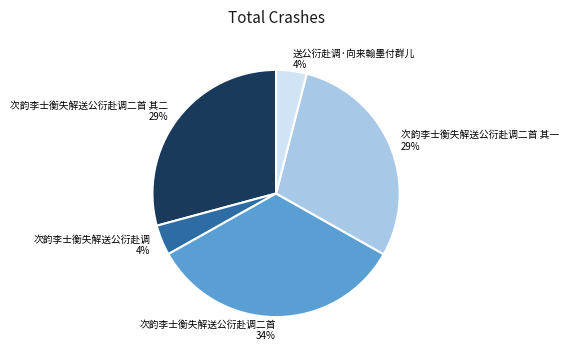

Count the number of slices in the pie.

5